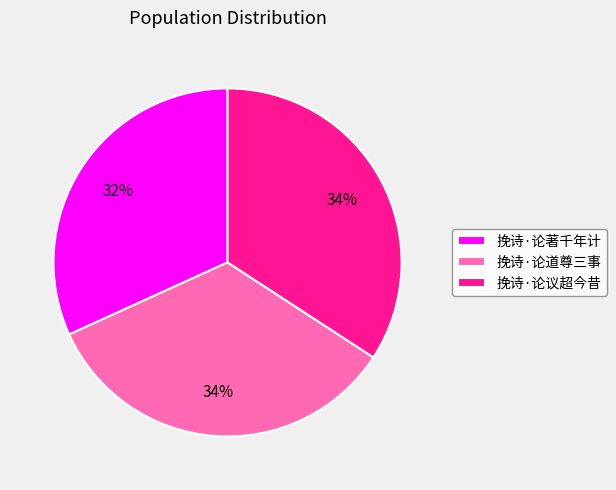

True or false: 挽诗·论议超今昔 accounts for 28% of the total.

False